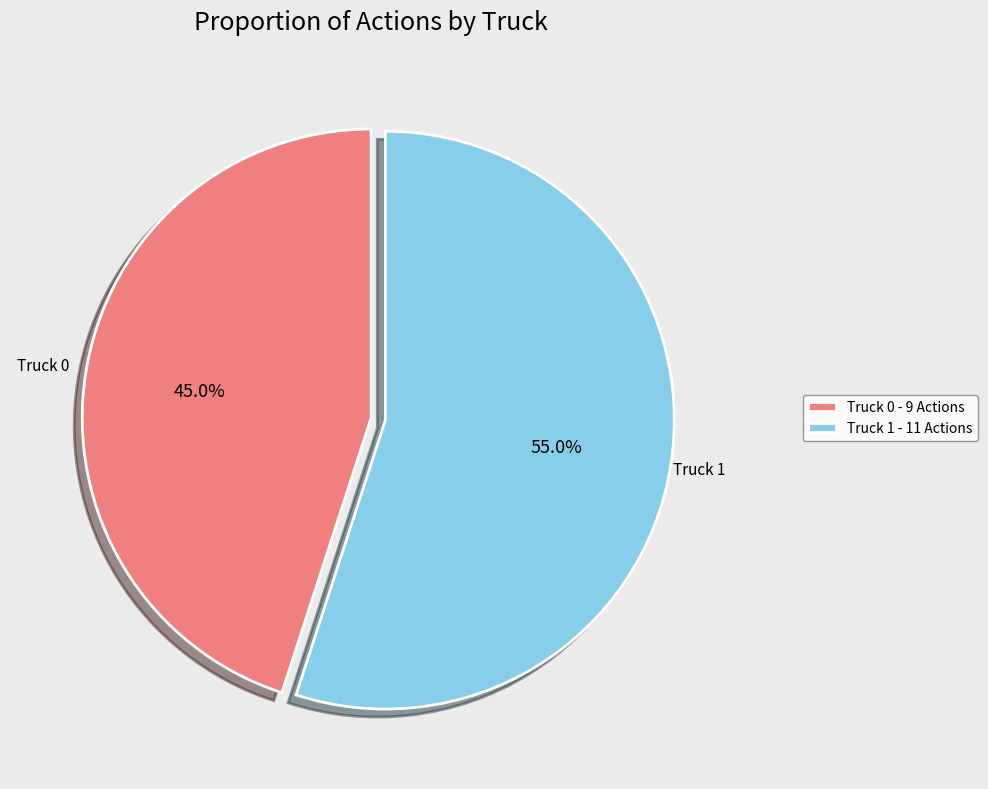

Is Truck 0 the majority of the pie?

No